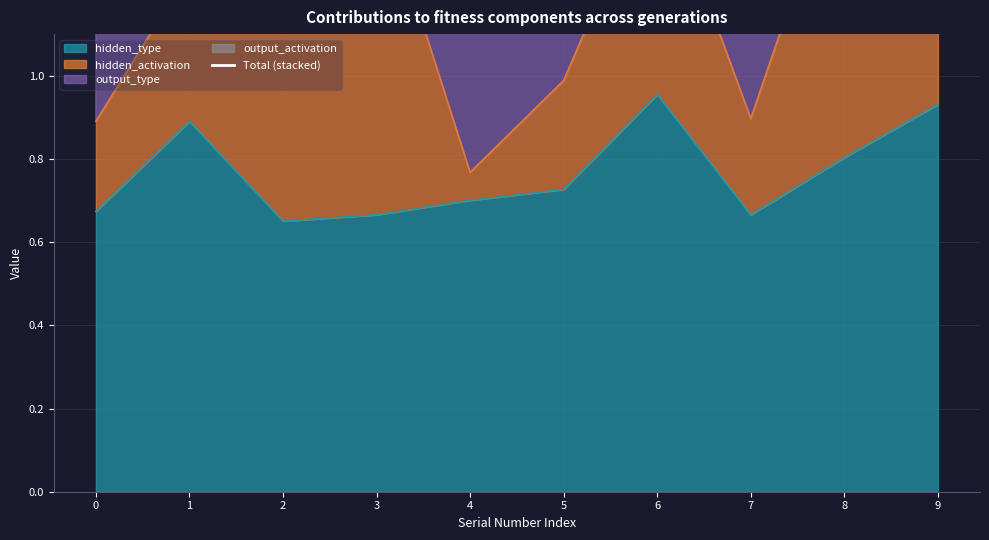

Is it true that hidden_type equals 0.6 at 9?

False